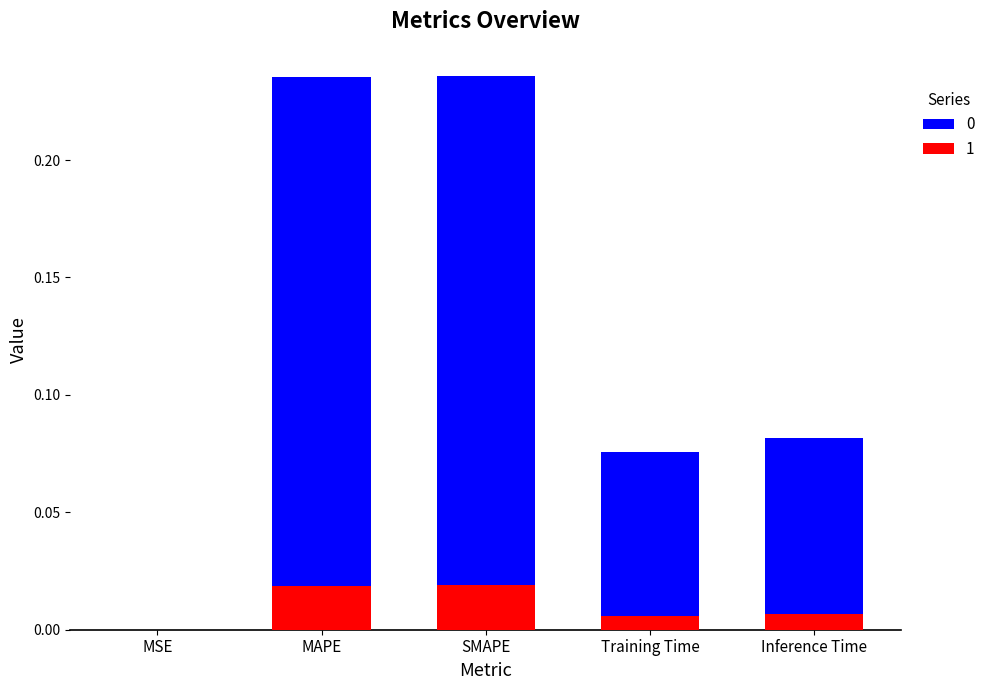

What is the change in value from MAPE to Inference Time?

-0.2